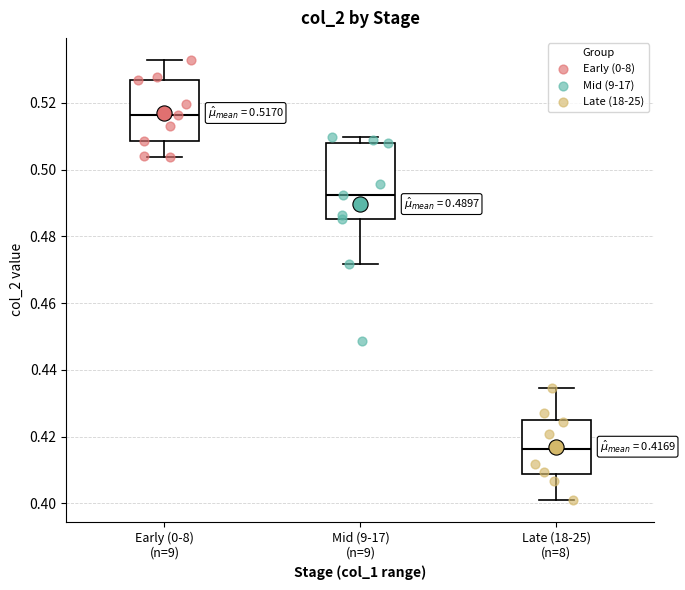

Which box is the tallest, from its lower edge to its upper edge?

Mid (9-17) (n=9)